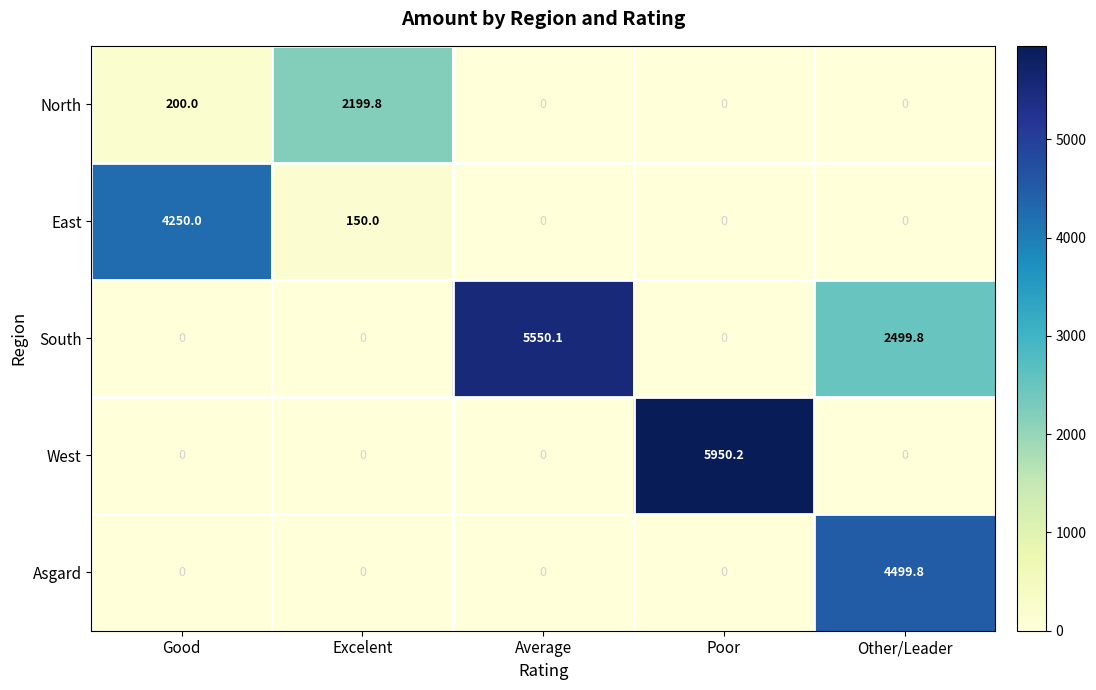

The Asgard series shows 4499.8 at Other/Leader. True or false?

True